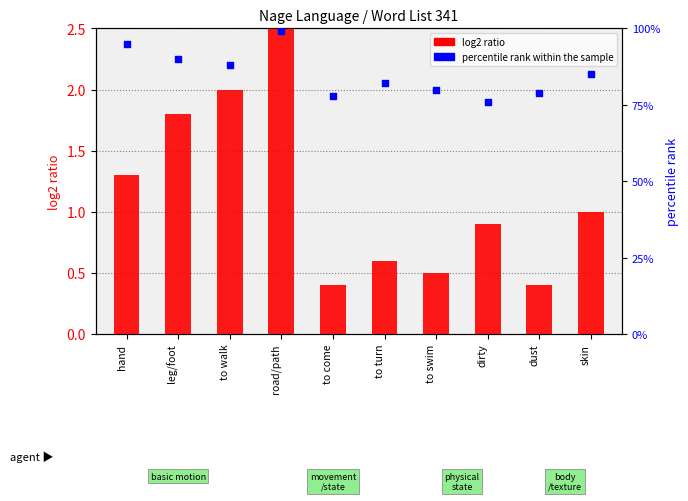

At which category is the sum across all series the highest?

road/path